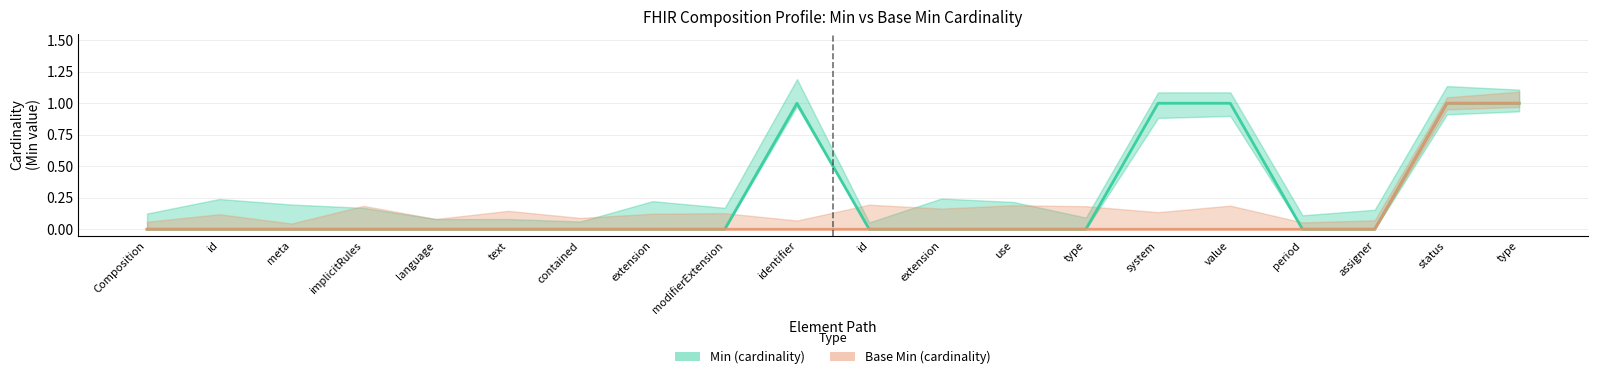

What is the label of the 14th point from the left?

type